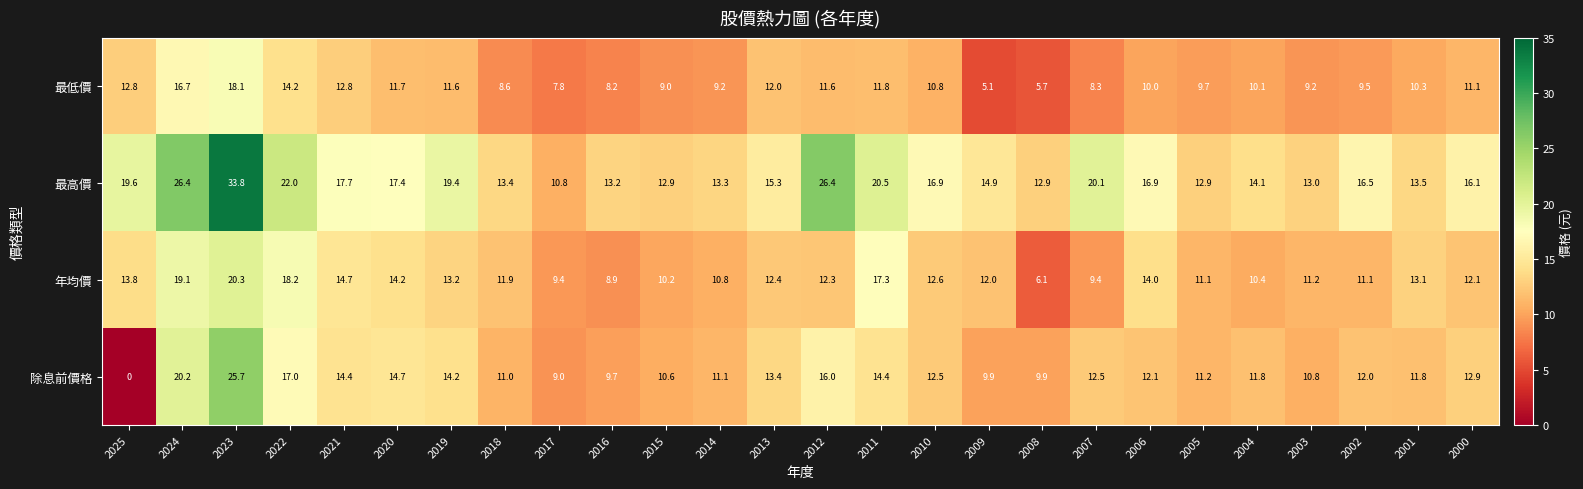

How many data points does each series have?

26